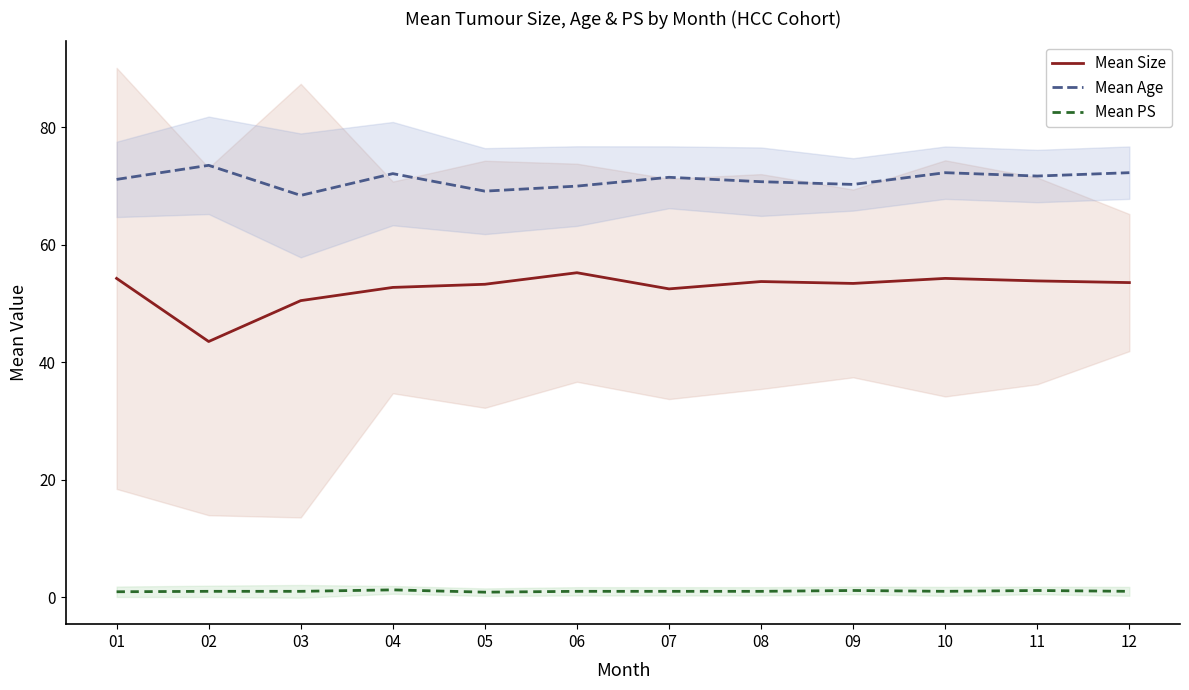

List the series in order of their peak value, highest first.

Mean Age, Mean Size, Mean PS